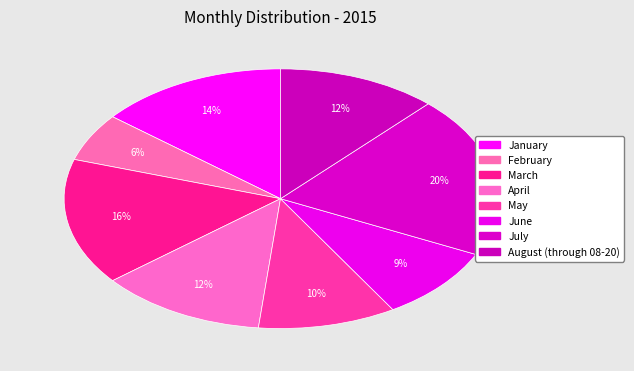

The August (through 08-20) slice represents 12% of the pie. True or false?

True